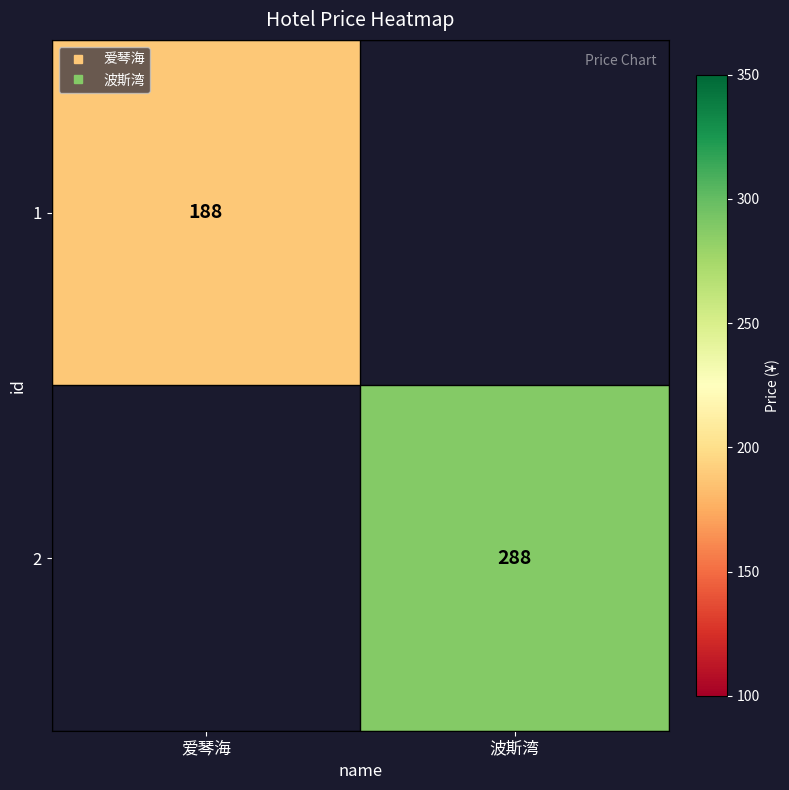

At which category does the chart reach its minimum across all series?

爱琴海